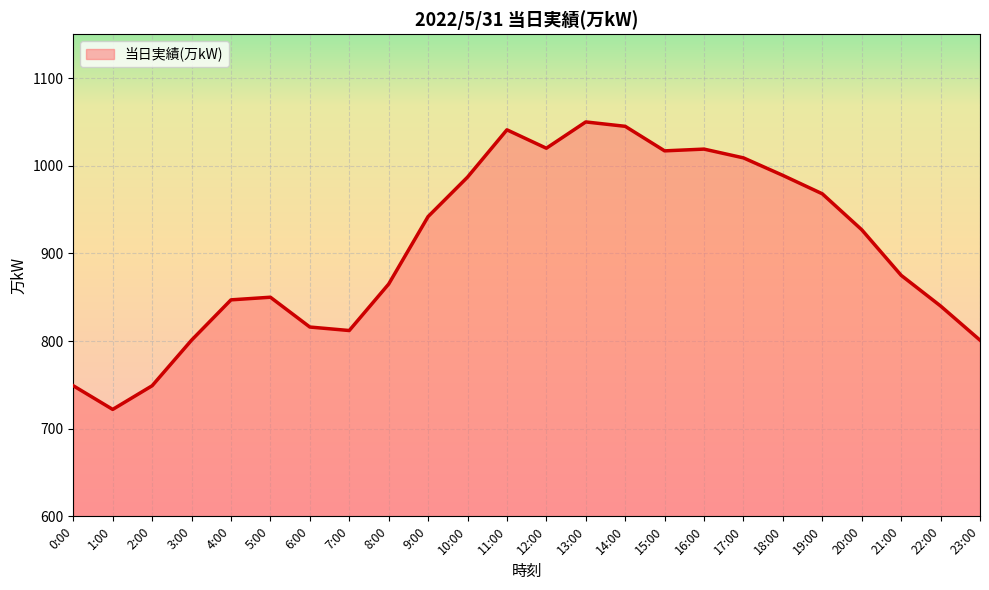

What position from the right is 2:00?

22